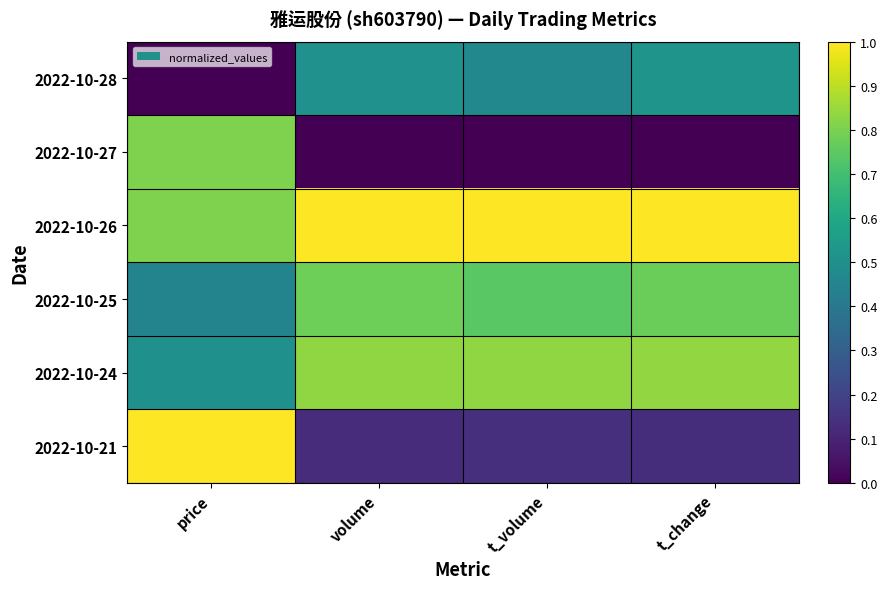

At how many categories does at least one series exceed 0?

4